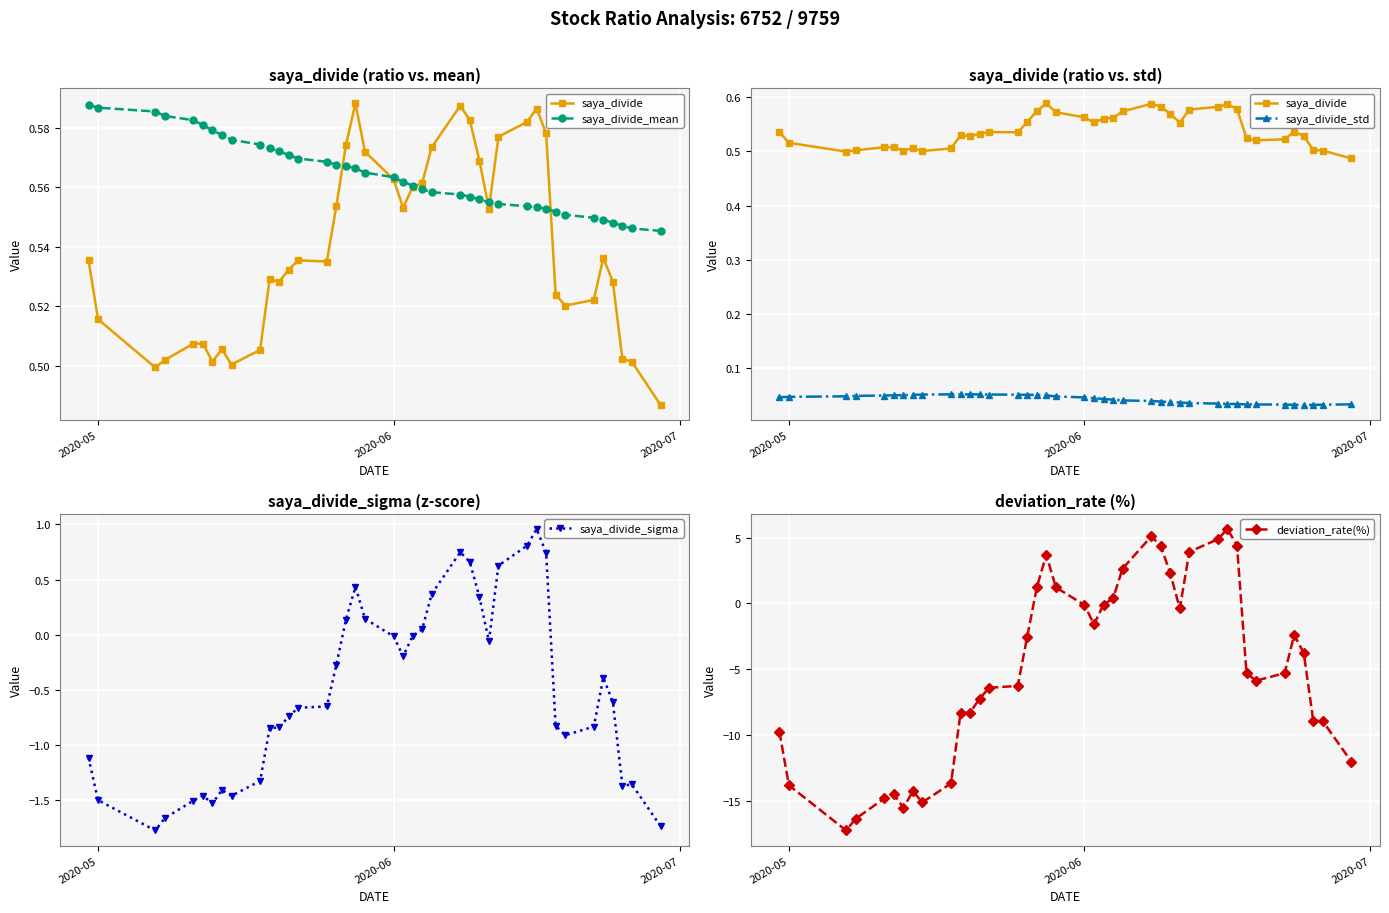

How many categories are shown in the chart?

40